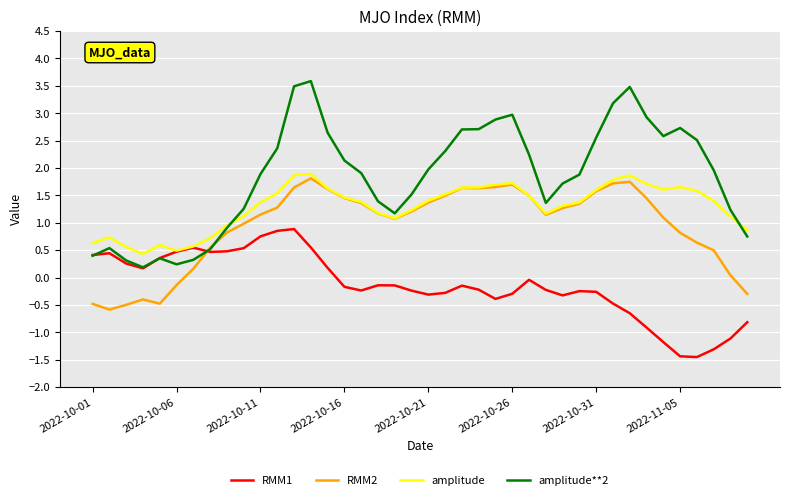

What is the maximum value for RMM1?

0.9